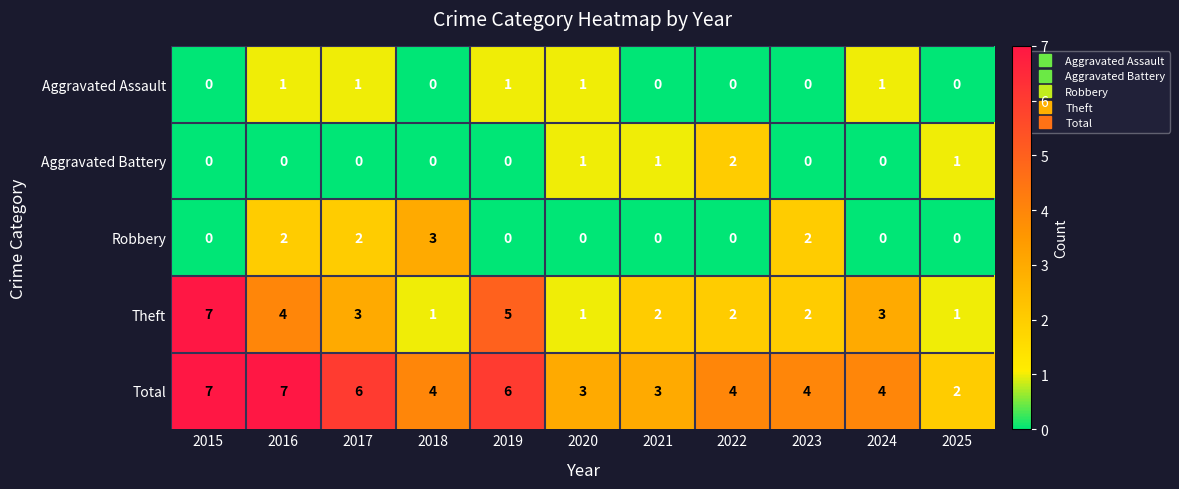

What is the sum of the Total values at 2025 and 2020?

5